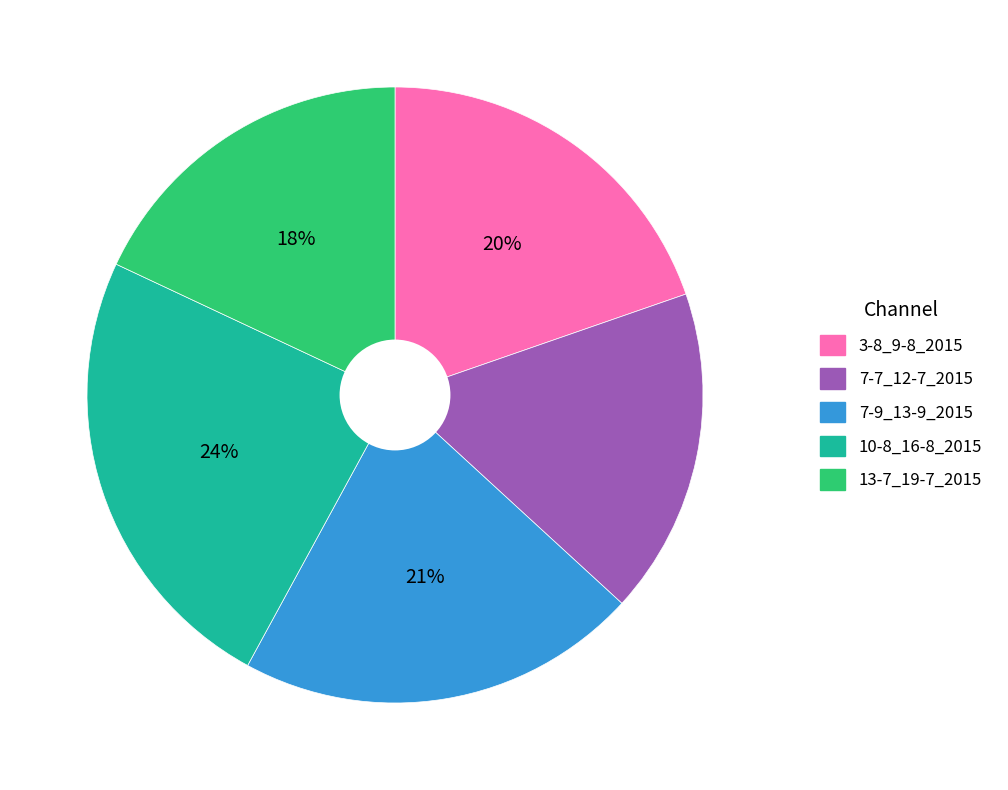

Is there any slice that represents more than half of the pie?

No